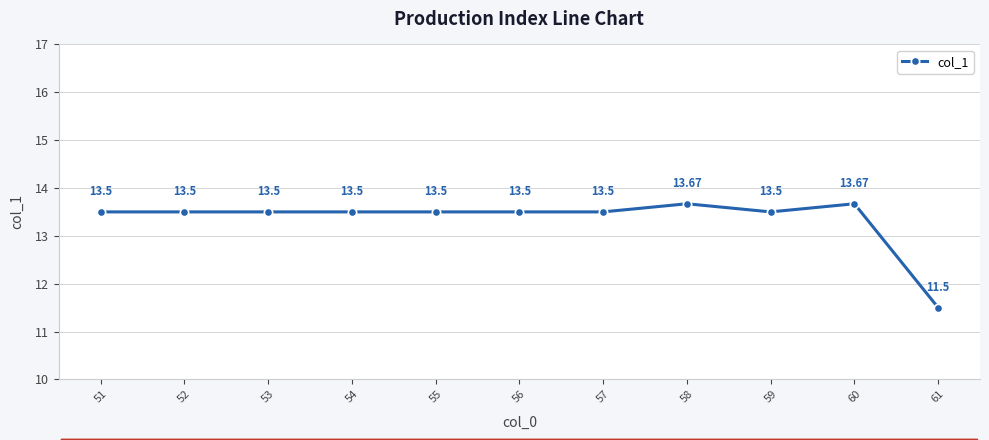

At which category does the data reach its first local peak?

58